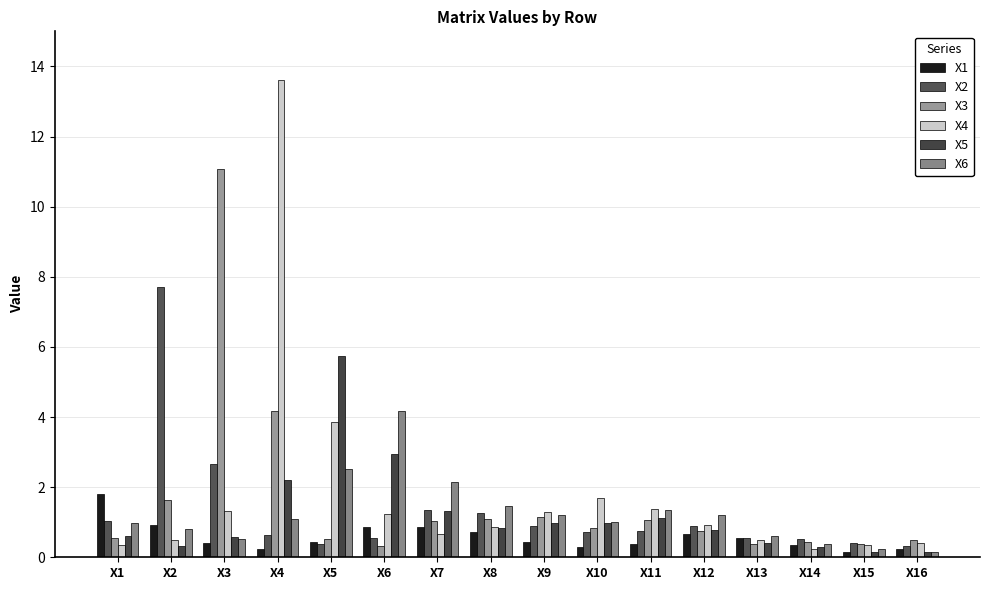

List the series in order of their peak value, highest first.

X4, X3, X2, X5, X6, X1